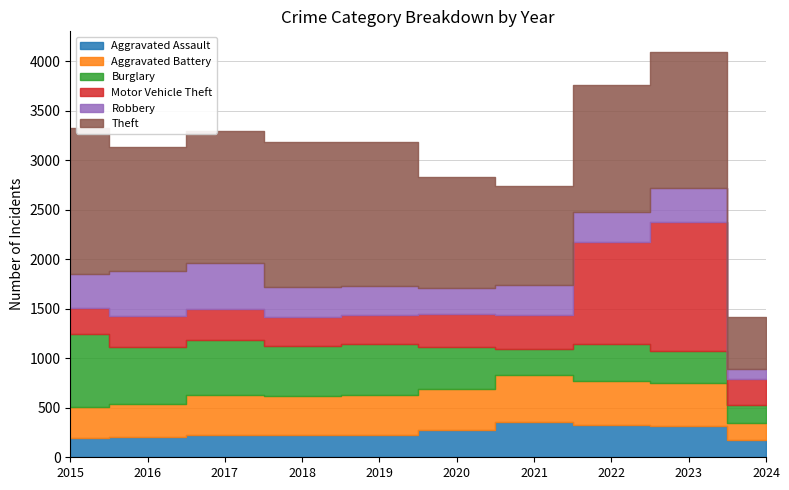

What are all the series names shown in the legend?

Aggravated Assault, Aggravated Battery, Burglary, Motor Vehicle Theft, Robbery, Theft